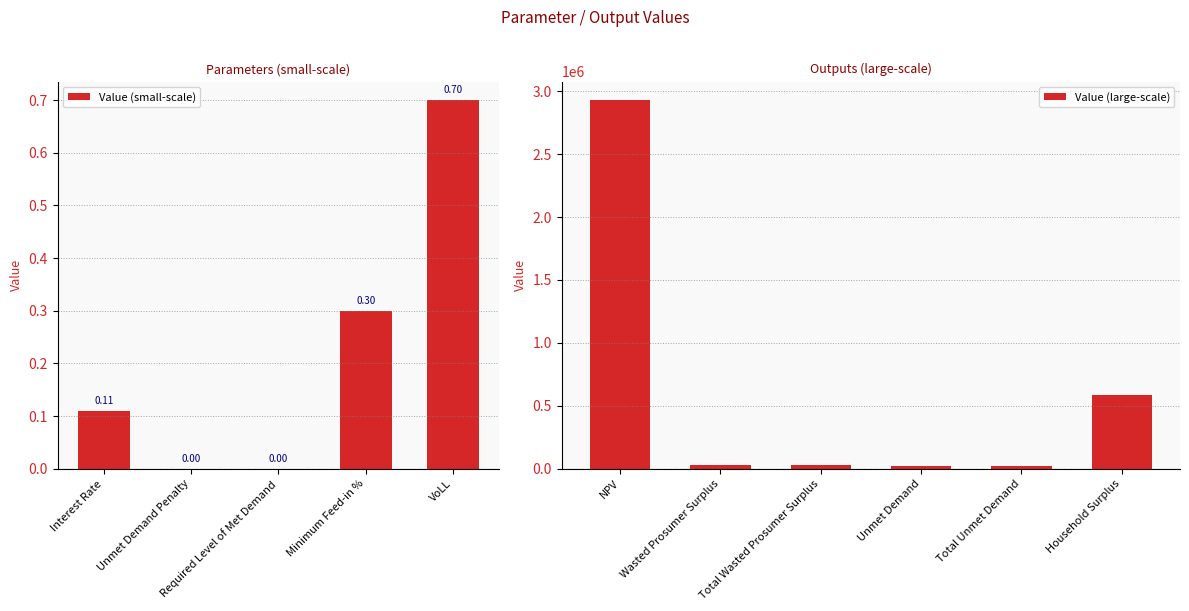

True or false: the data shows -1509964.3 at Unmet Demand Penalty.

False